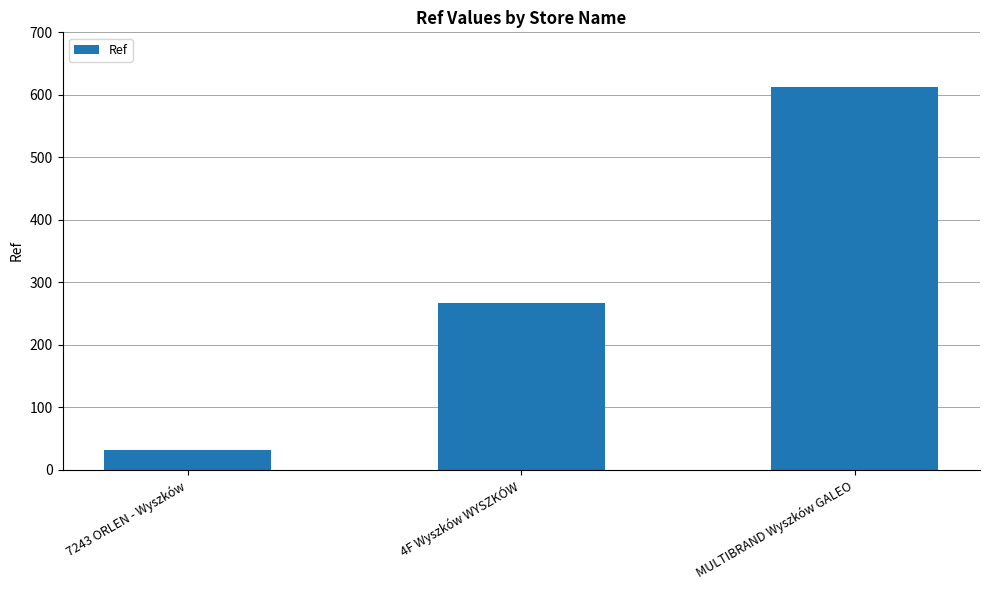

Reading right to left, extract all data points from this chart.

612	266	31